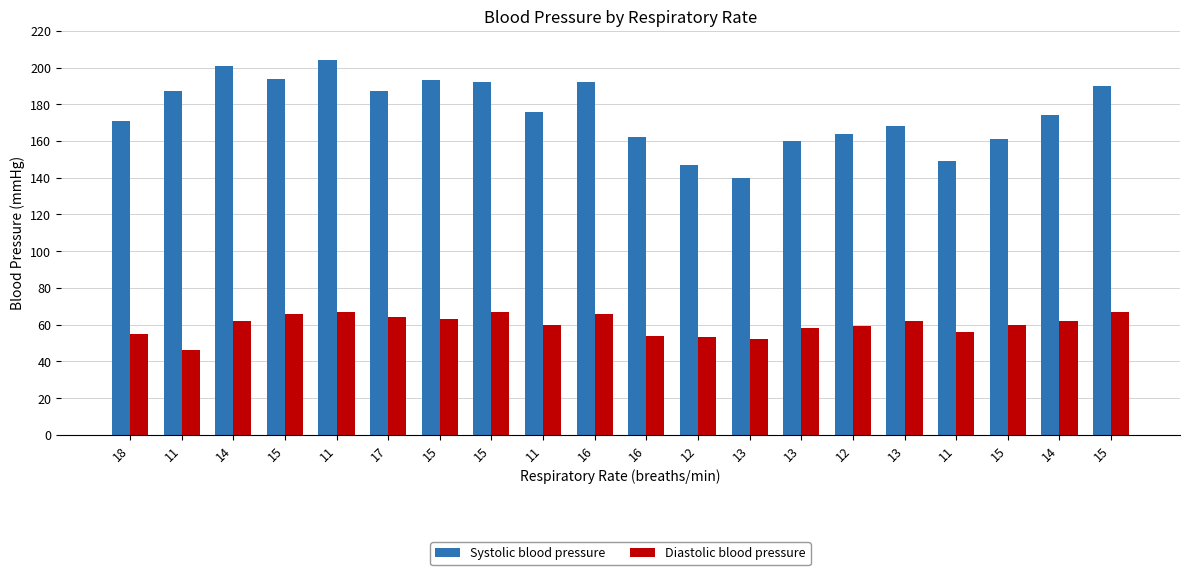

What is the total value across all series at 11?

233